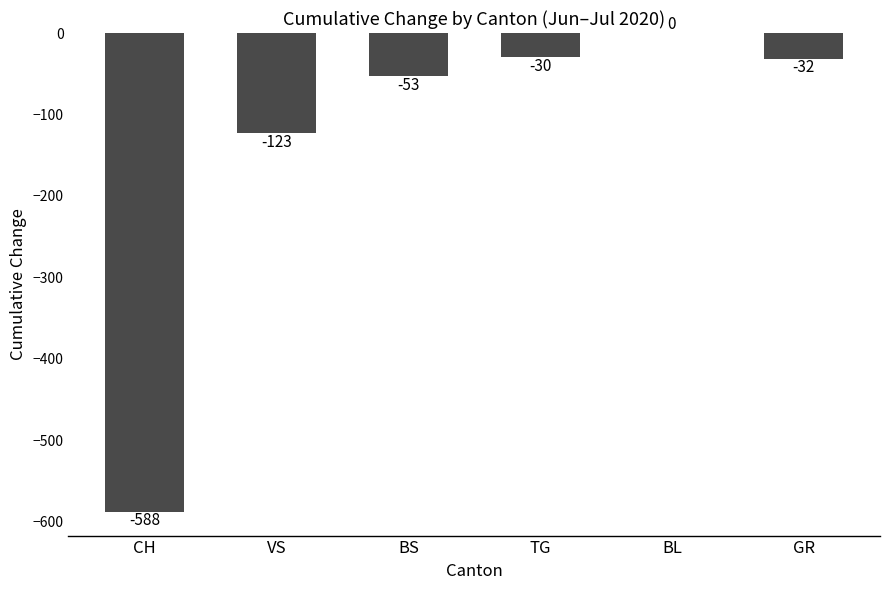

Reading left to right, list all the values displayed in this chart.

-588	-123	-53	-30	0	-32